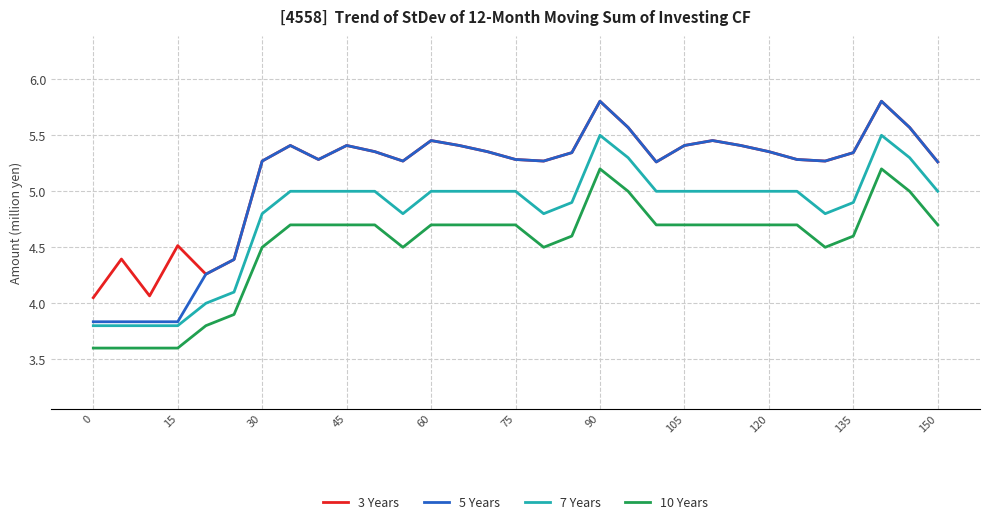

Does the chart have visible grid lines?

Yes